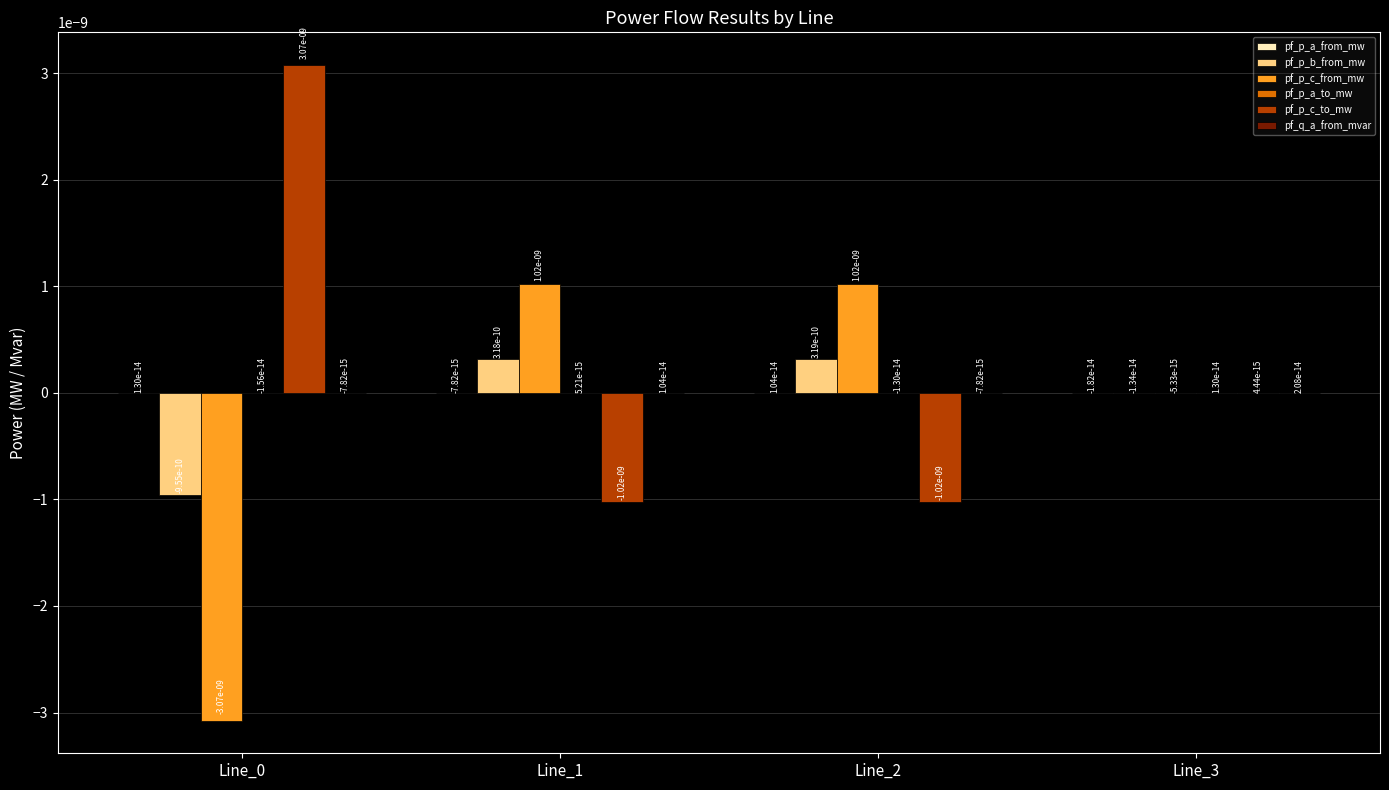

The value of pf_p_c_from_mw at Line_0 is -0.0. True or false?

True